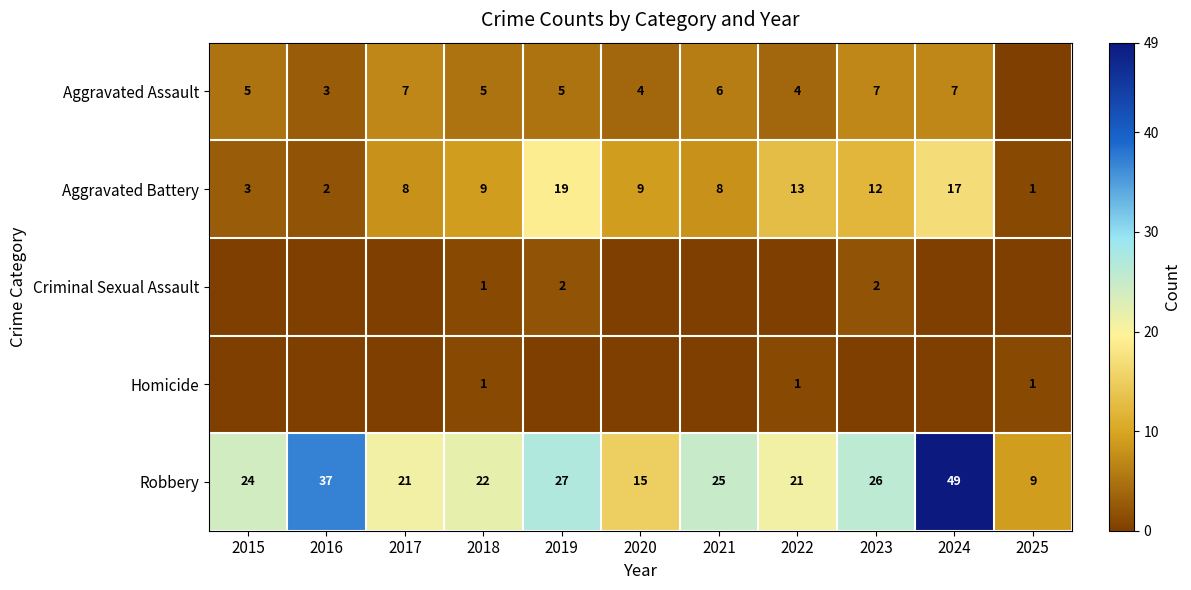

The Aggravated Battery series shows 3 at 2022. True or false?

False